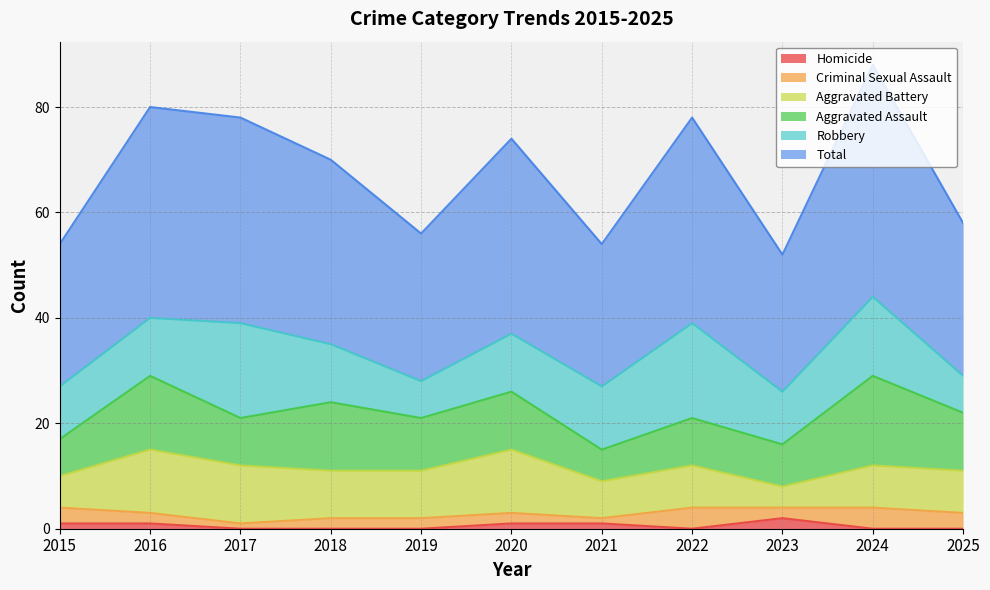

What are all the series names shown in the legend?

Homicide, Criminal Sexual Assault, Aggravated Battery, Aggravated Assault, Robbery, Total